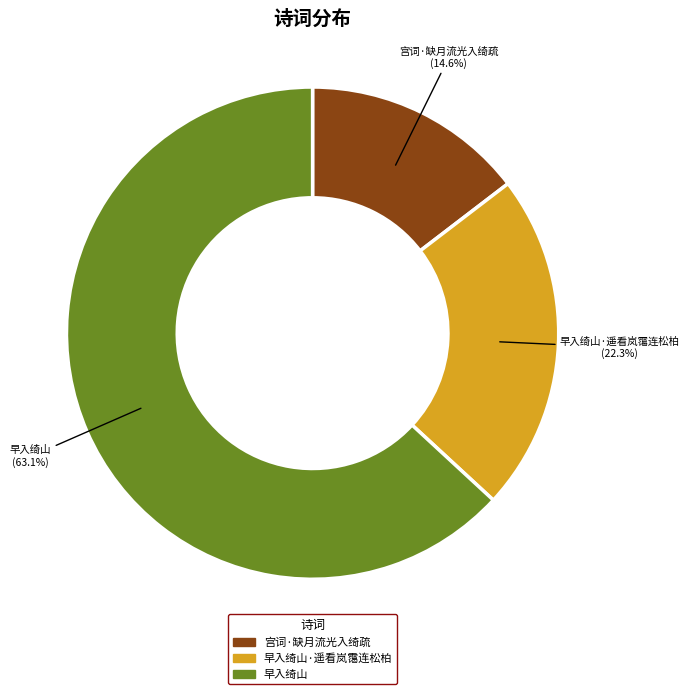

How much of the chart is everything except 早入绮山·遥看岚霭连松柏?

77.7%